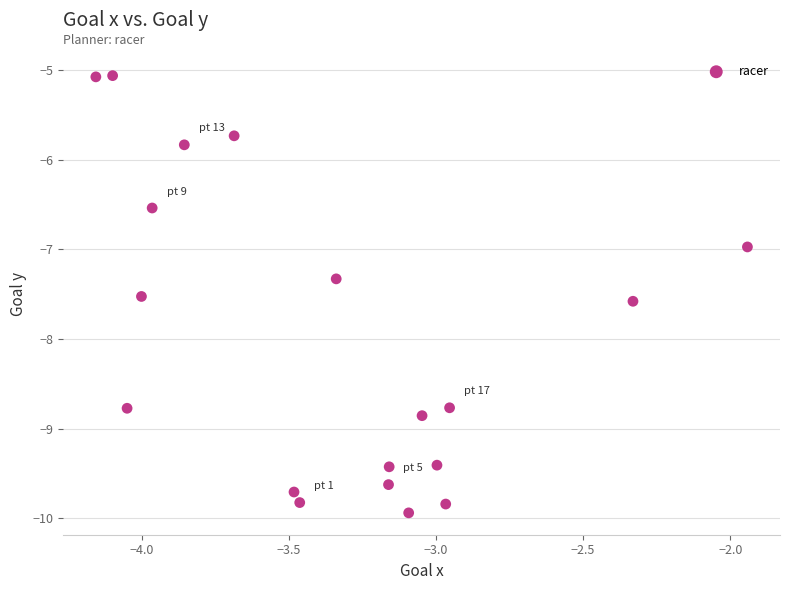

What is the range of Y values (max minus min)?

4.9